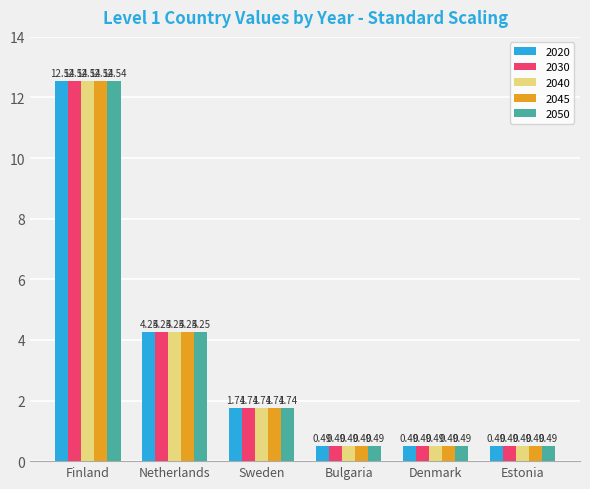

Which category has the highest value in the 2045 series?

Finland